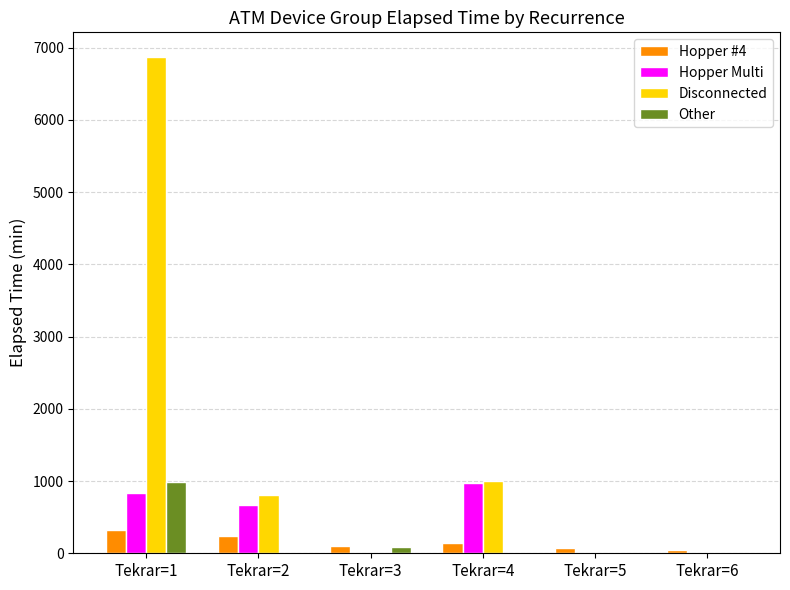

What is the average value of the Other series?

178.8